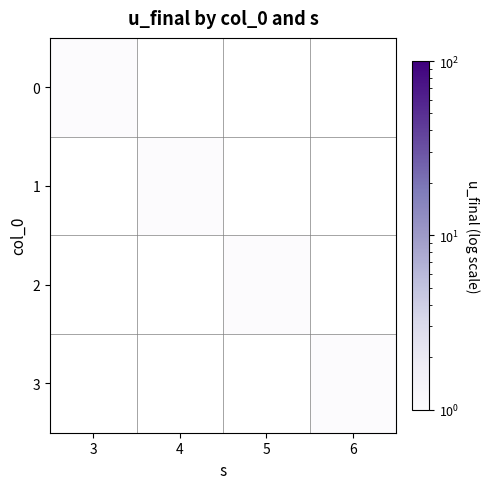

How many positive values does the row_2 series have?

1